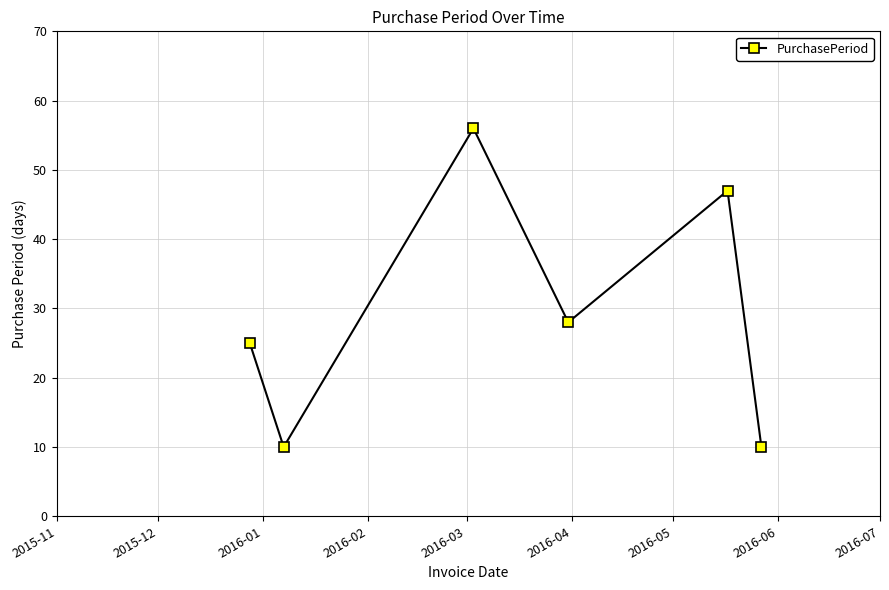

How many interior local peaks (higher than both neighbors) does the data have?

2